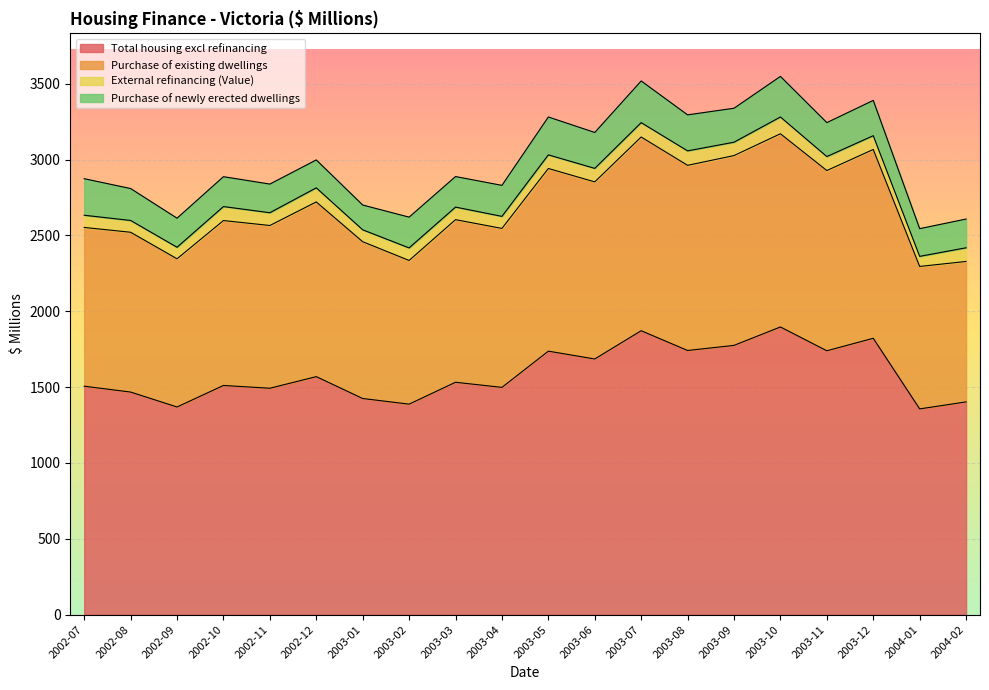

What is the maximum value for Total housing excl refinancing?

1896.2